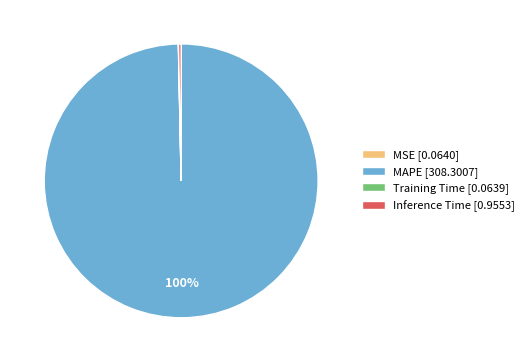

Is there a majority slice in this chart?

Yes